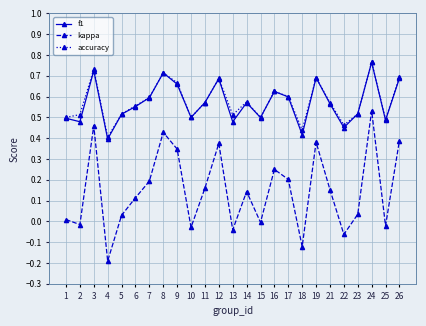

At which label does kappa first exceed 0?

1